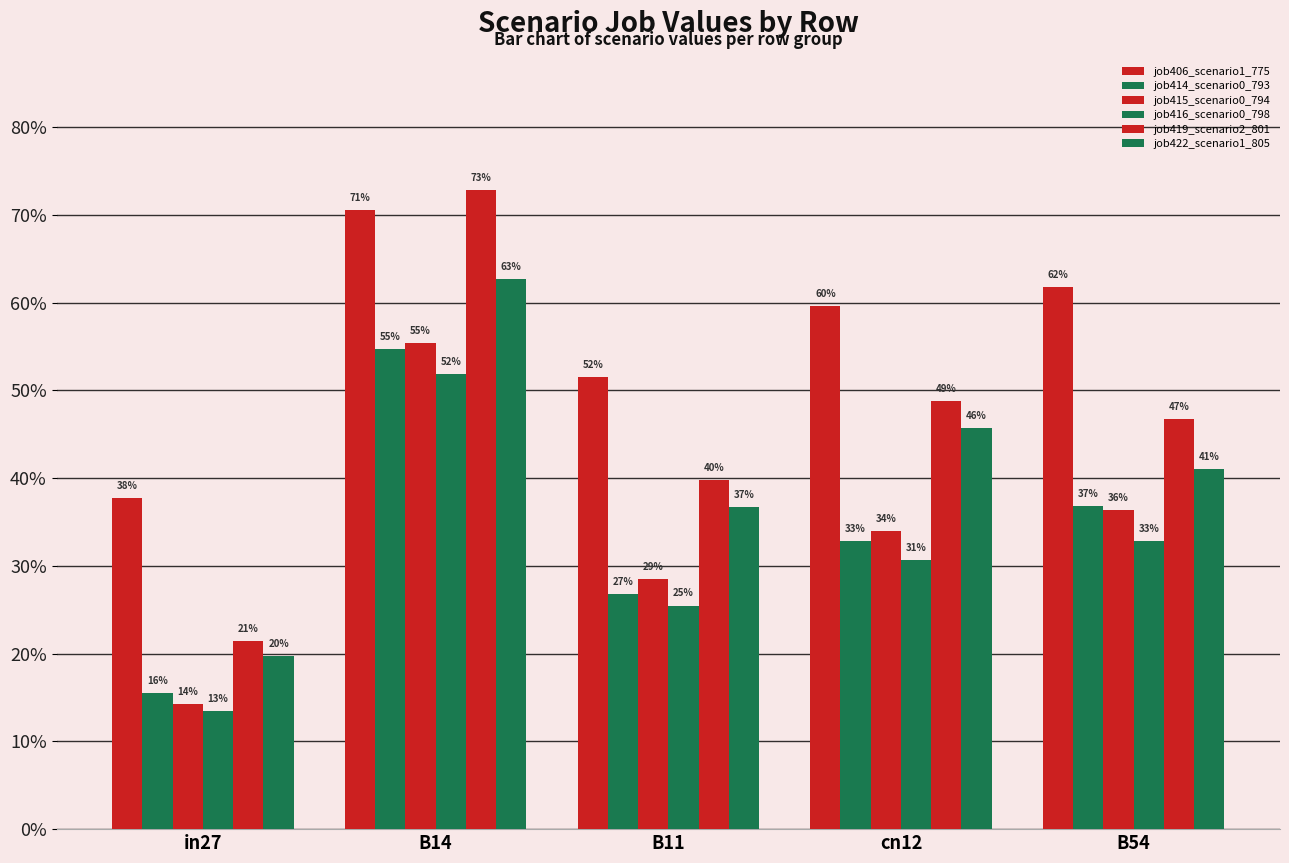

Between B14 and cn12, which series saw the biggest shift?

job419_scenario2_801